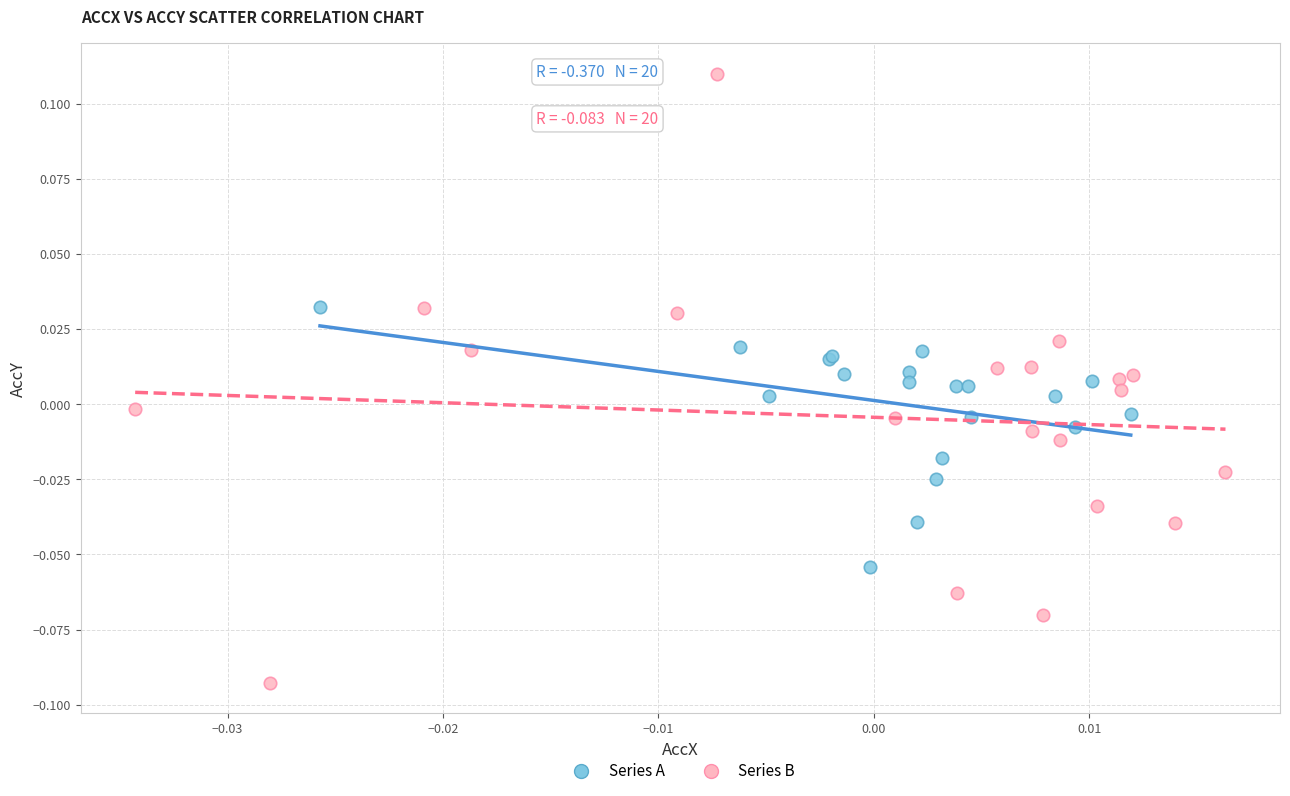

Which series reaches the maximum Y coordinate?

Series B